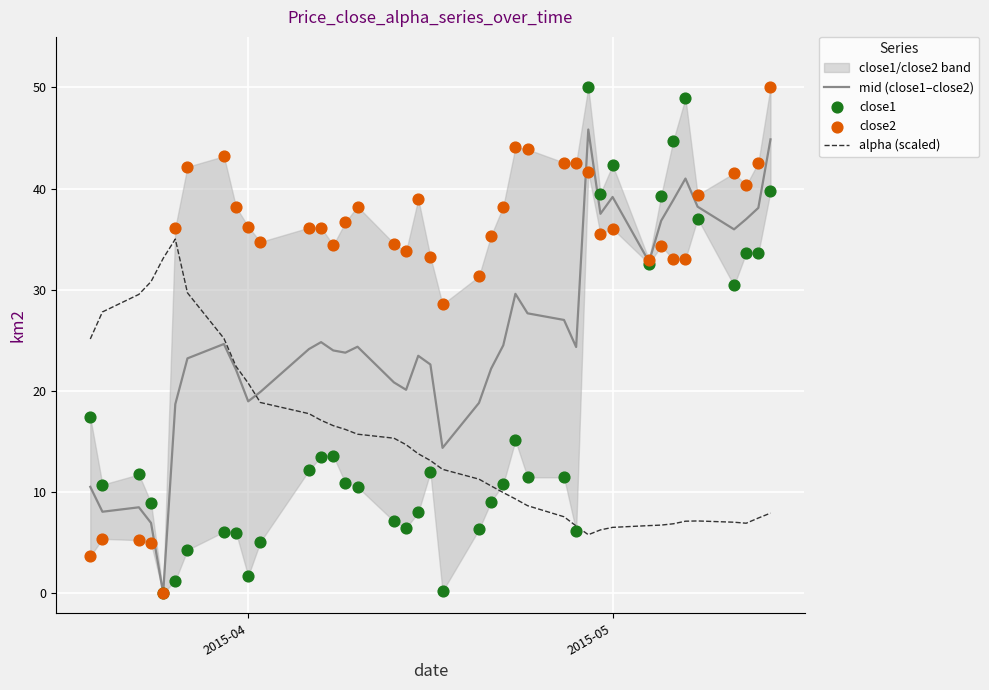

Which series has the largest total across all categories?

close2